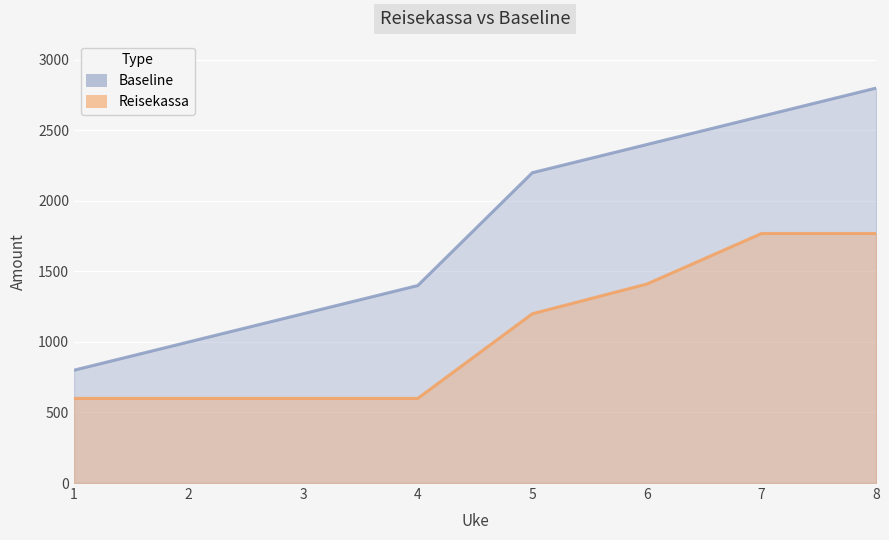

How many data points in Reisekassa are above 1200?

3